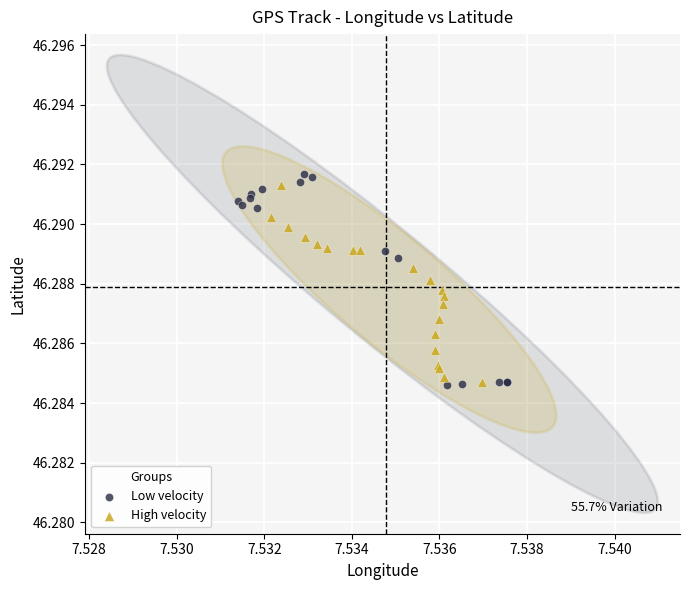

Which series has the widest spread of Y values?

Low velocity